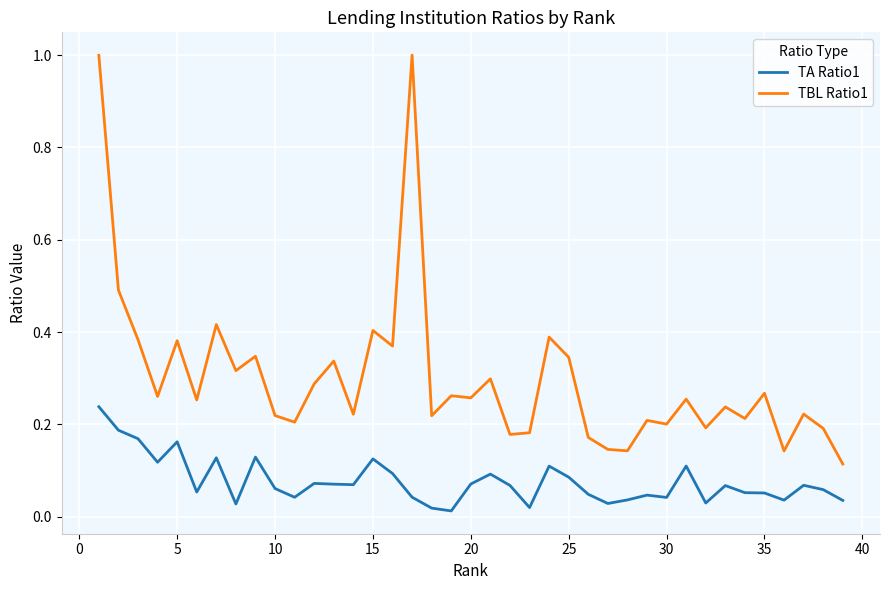

List the series in order of their peak value, highest first.

TBL Ratio1, TA Ratio1